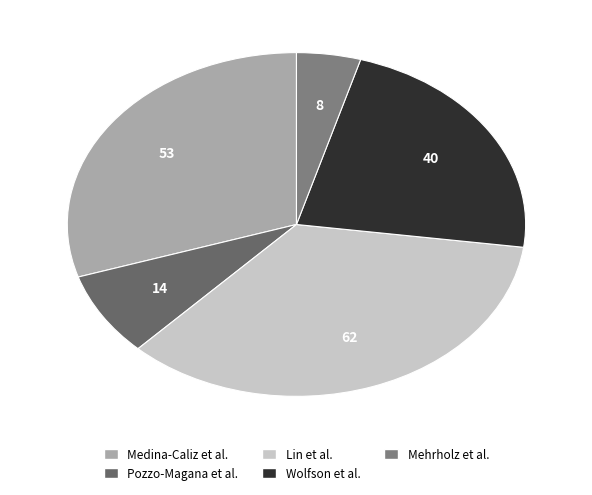

Which slice is the smallest?

Mehrholz et al.